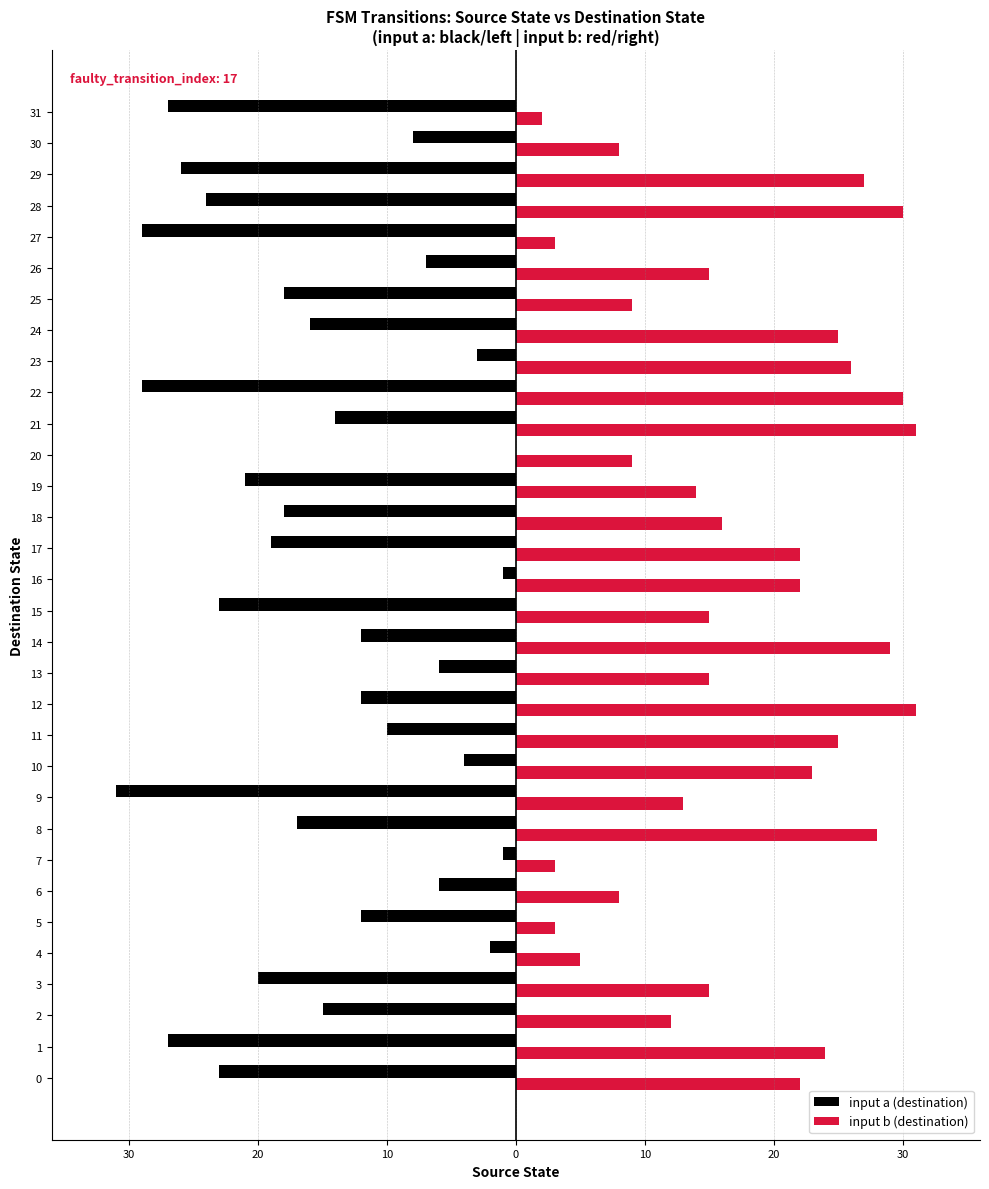

The input b (destination) series shows 27 at 29. True or false?

True